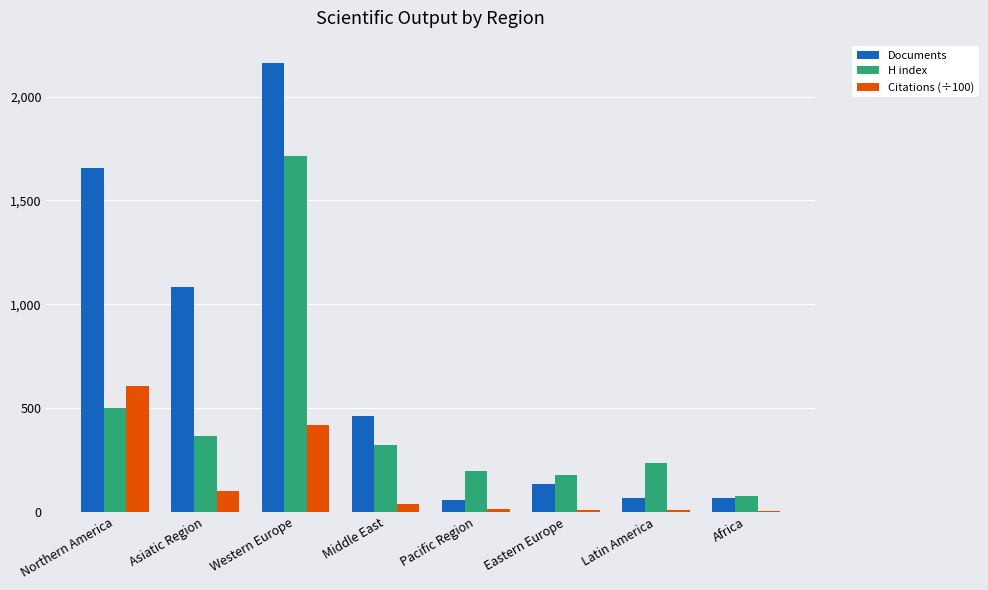

How many groups of bars are there?

8